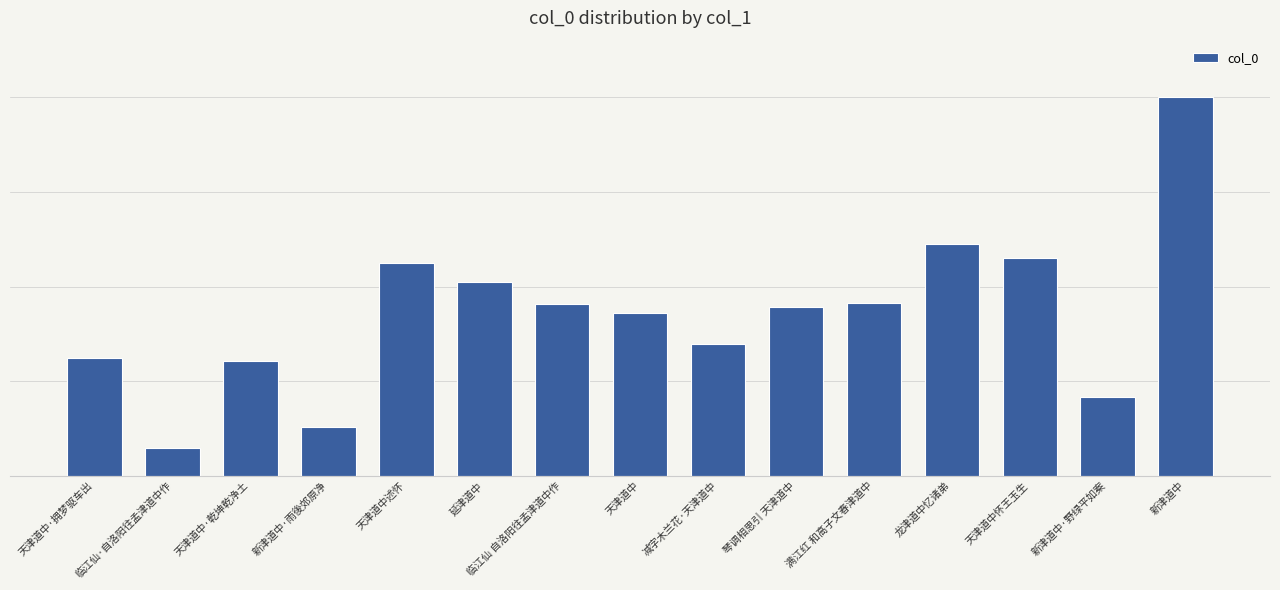

What is the label of the 10th bar from the right?

延津道中